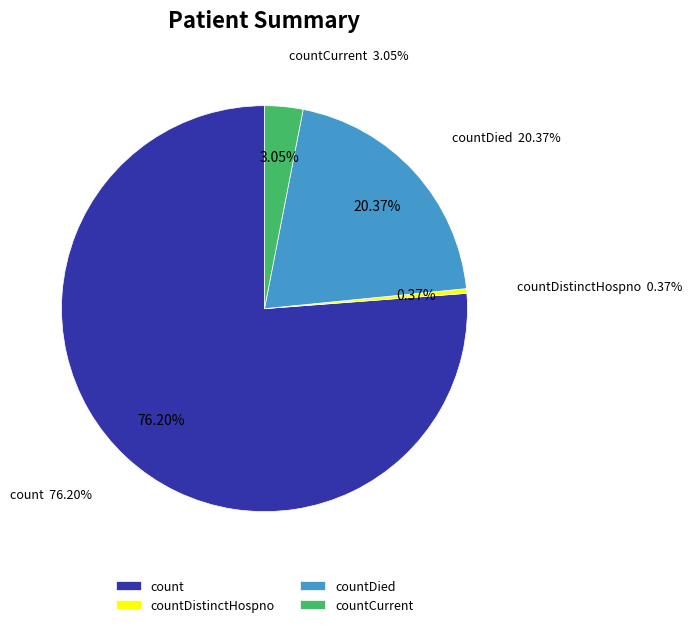

To the nearest percent, what portion does countCurrent represent?

3%